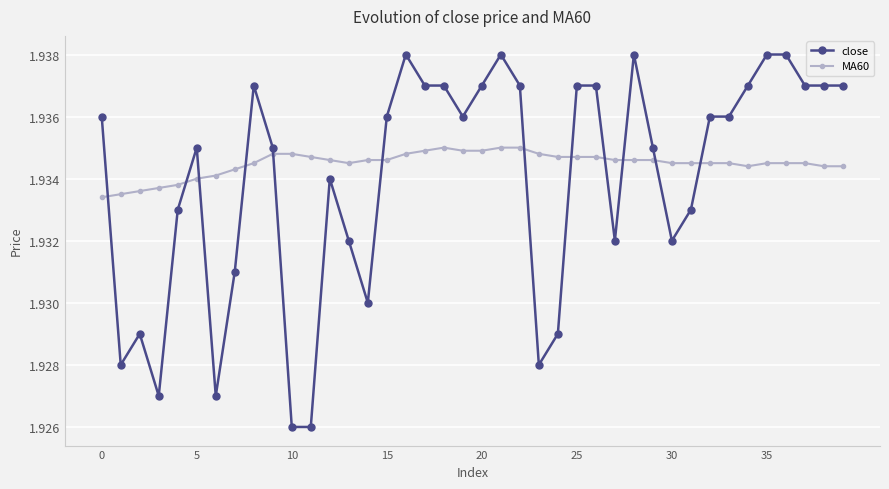

Rank the series by their maximum value, from lowest to highest.

MA60, close